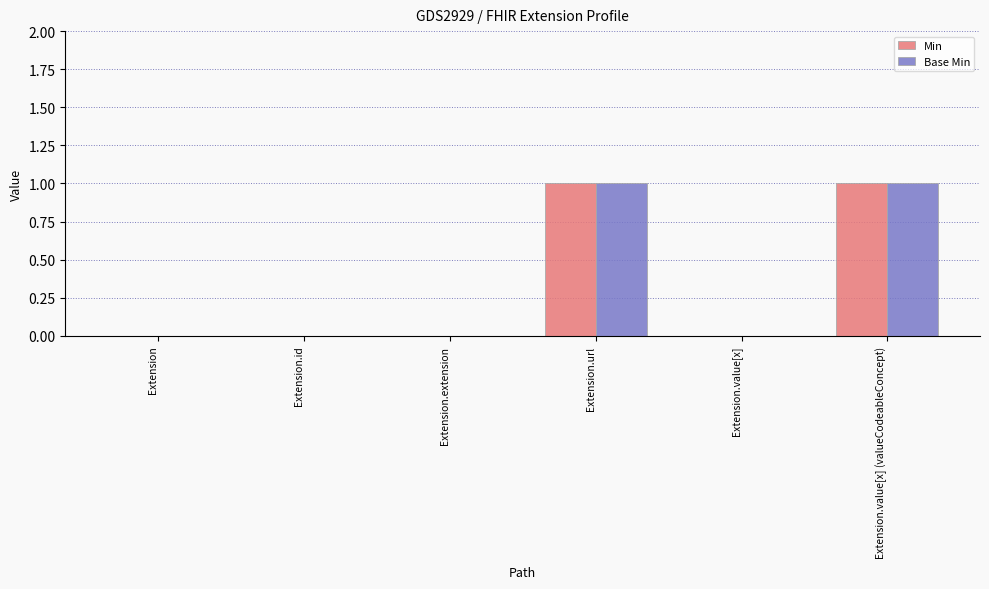

Is the value of Base Min at Extension.url greater than the value of Min at Extension.extension?

Yes